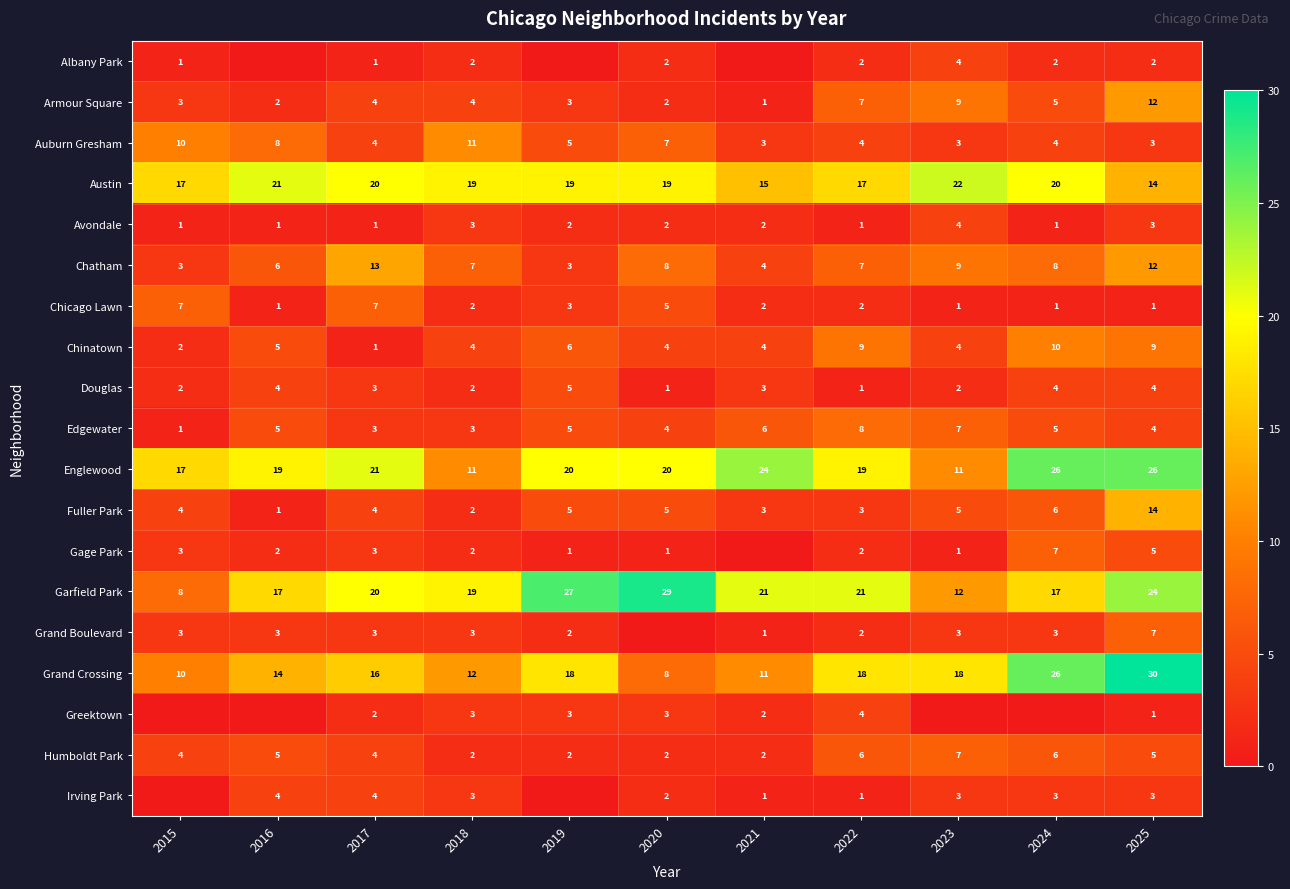

The Austin series shows 22 at 2023. True or false?

True